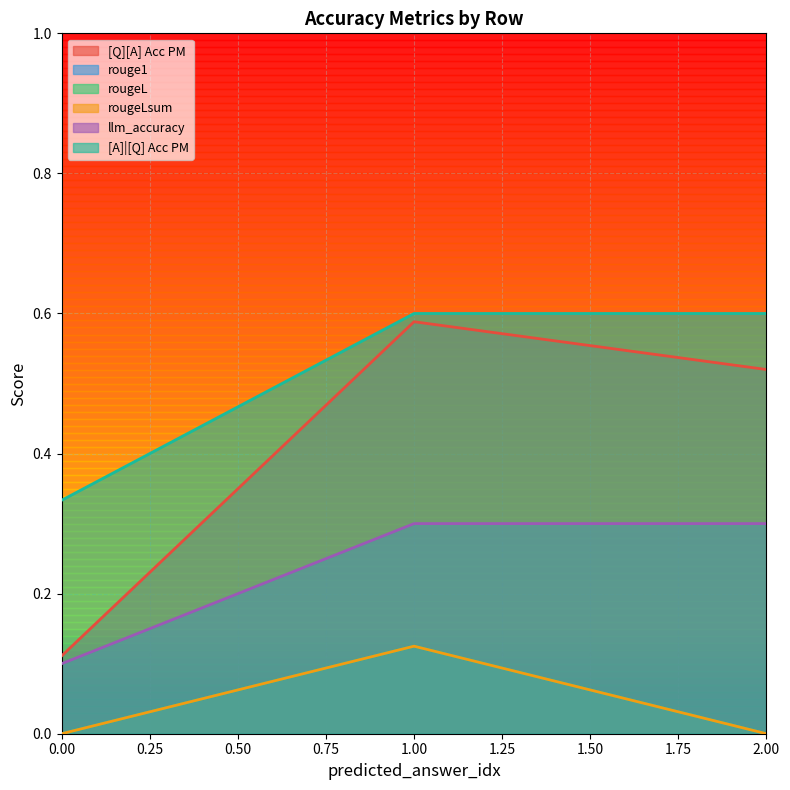

Is it true that rouge1 equals 0.0 at 0?

True